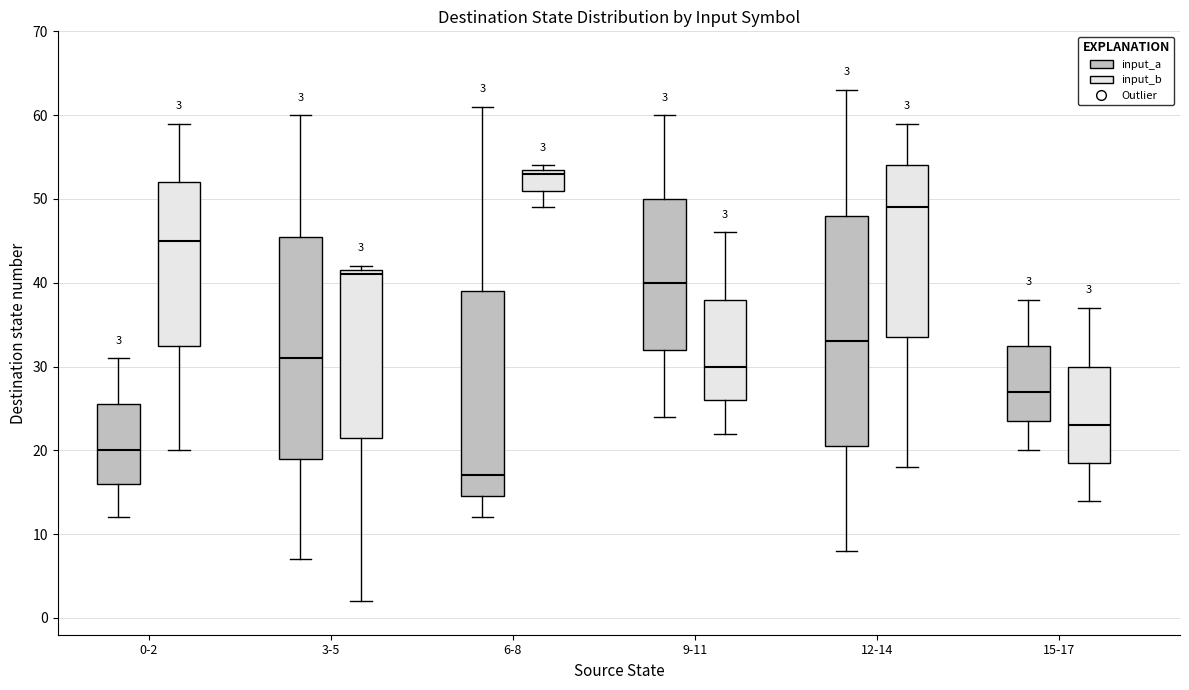

Which box's median line is the lowest?

6-8 (input_a)